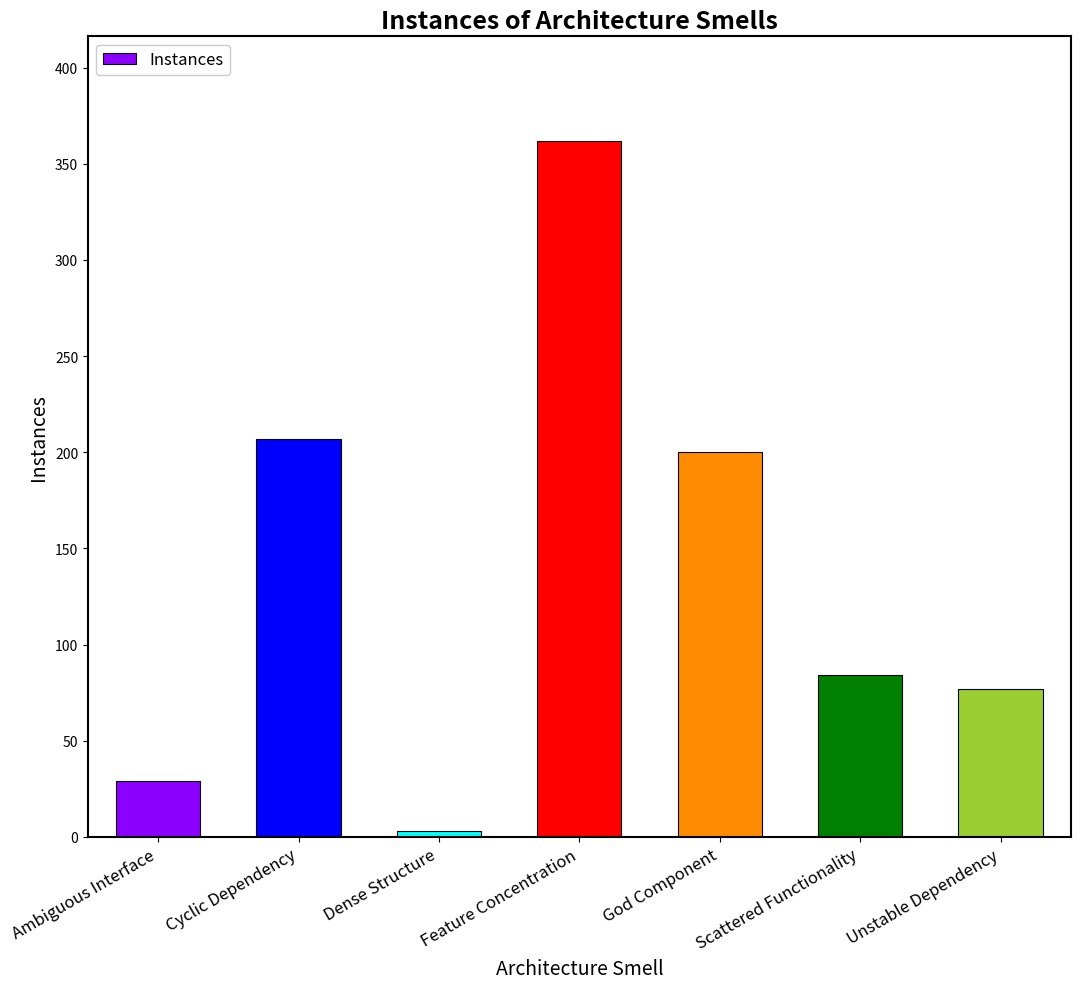

Is it true that the value at Ambiguous Interface is 49?

False